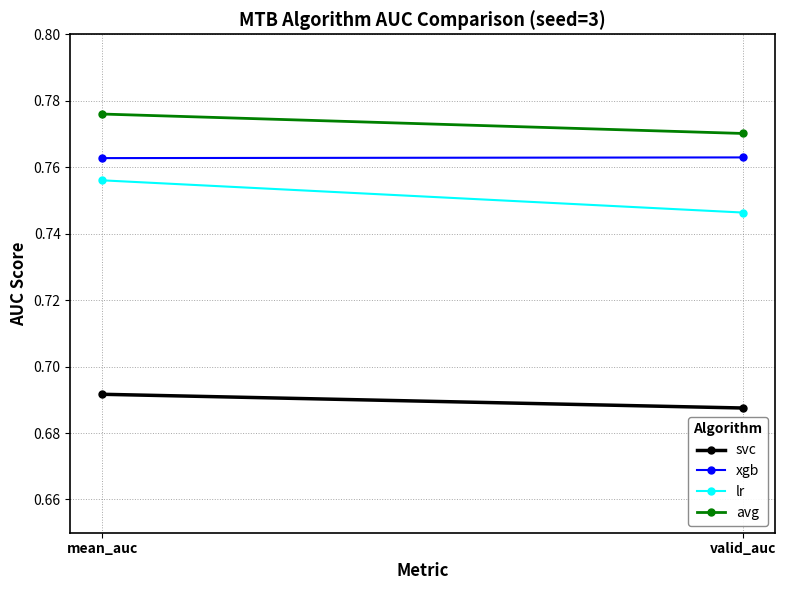

Reading left to right, list all the values displayed in this chart.

svc: 0.7	0.7
xgb: 0.8	0.8
lr: 0.8	0.7
avg: 0.8	0.8